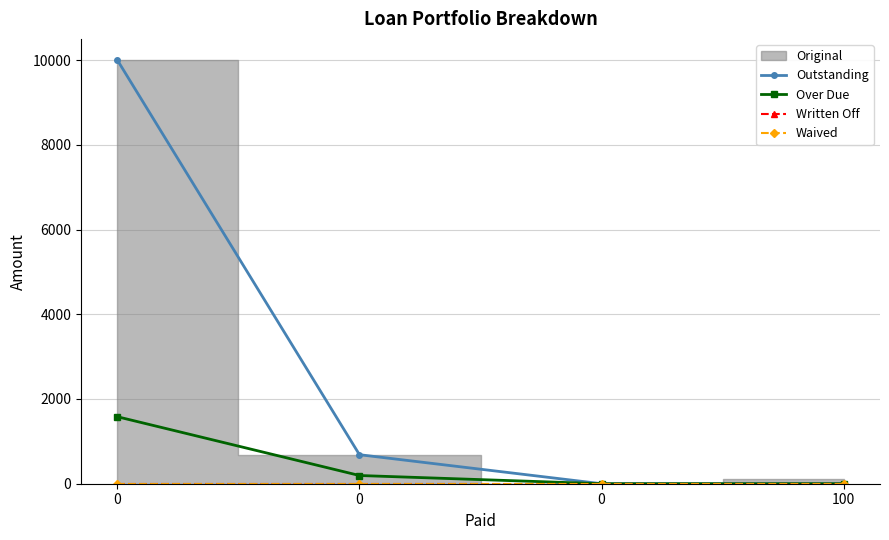

True or false: Over Due and Outstanding cross at least once.

False